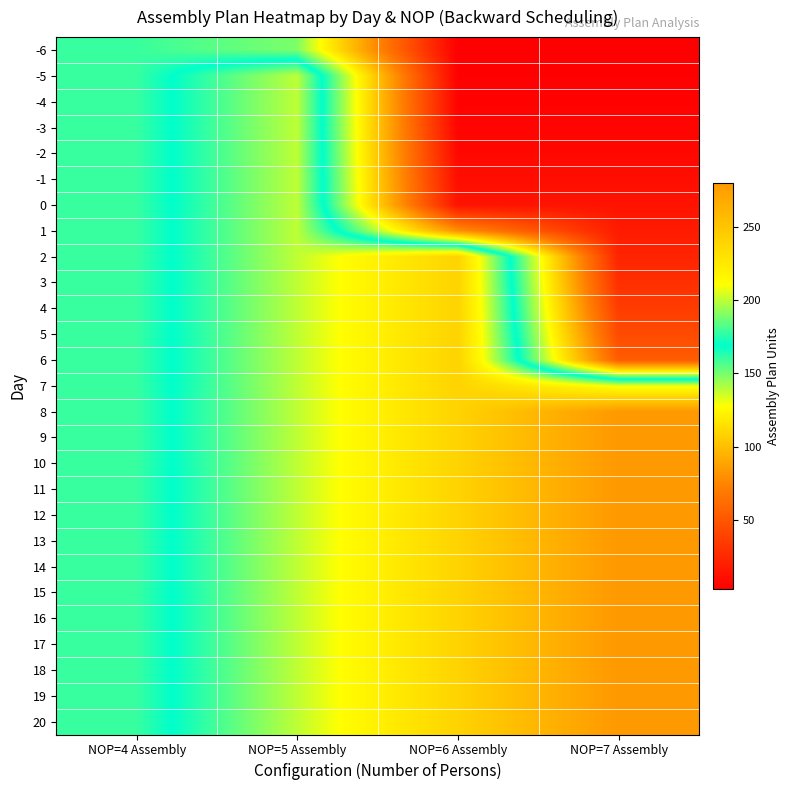

Which has a higher value, NOP=5 Assembly or NOP=4 Assembly?

NOP=4 Assembly